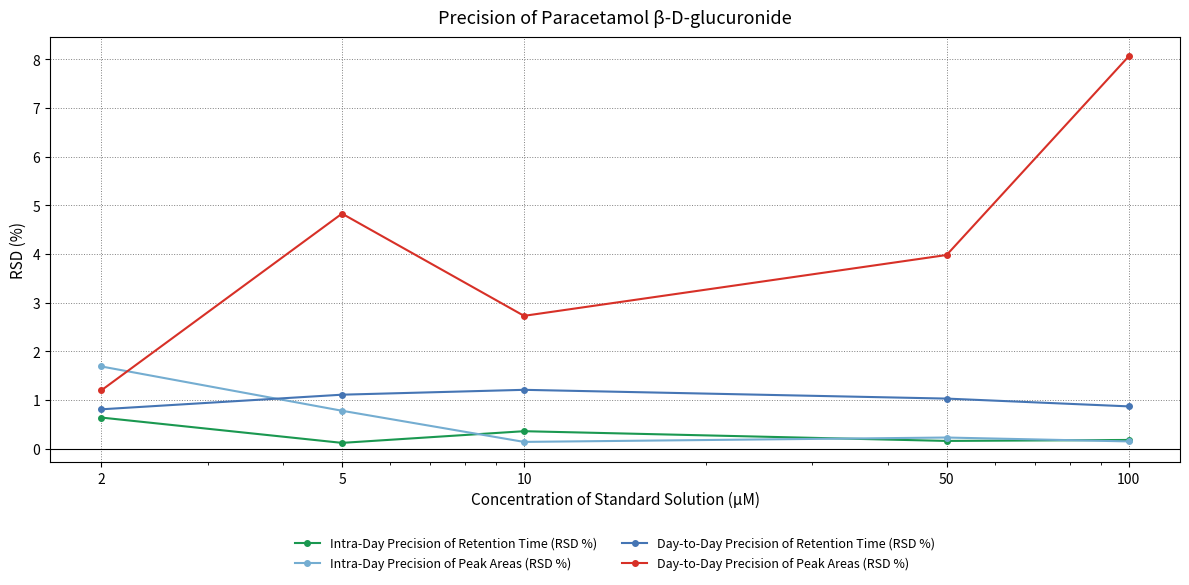

True or false: Day-to-Day Precision of Retention Time (RSD %) and Day-to-Day Precision of Peak Areas (RSD %) intersect in this chart.

False